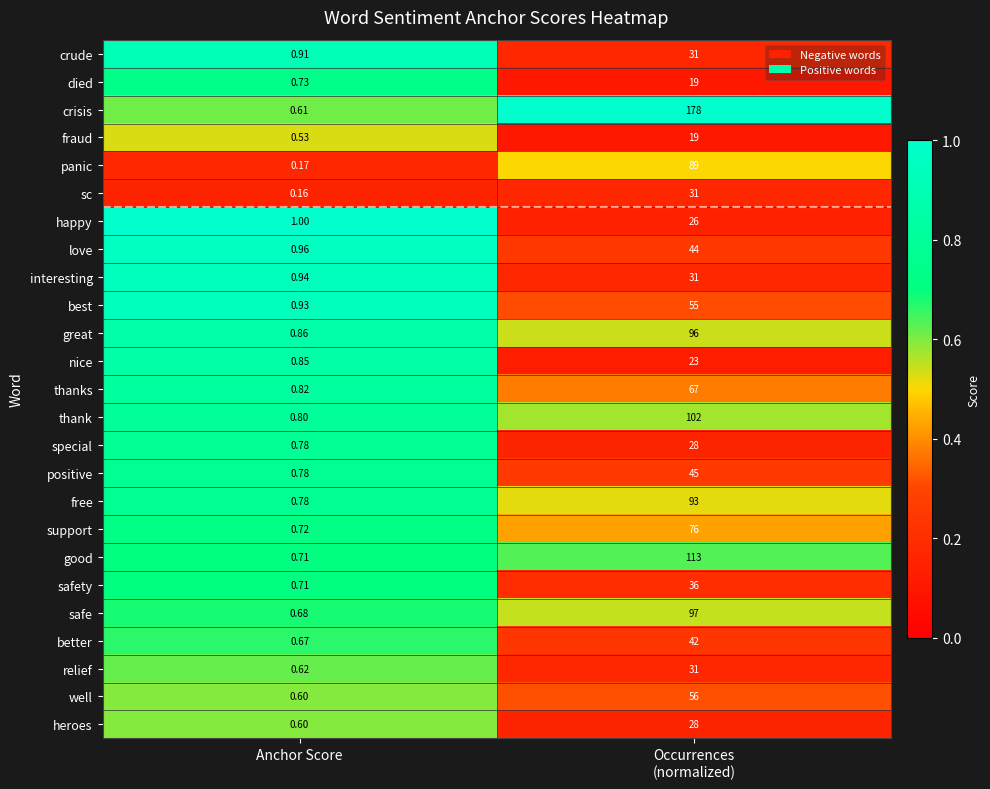

At which label is thank closest to 51?

Anchor Score